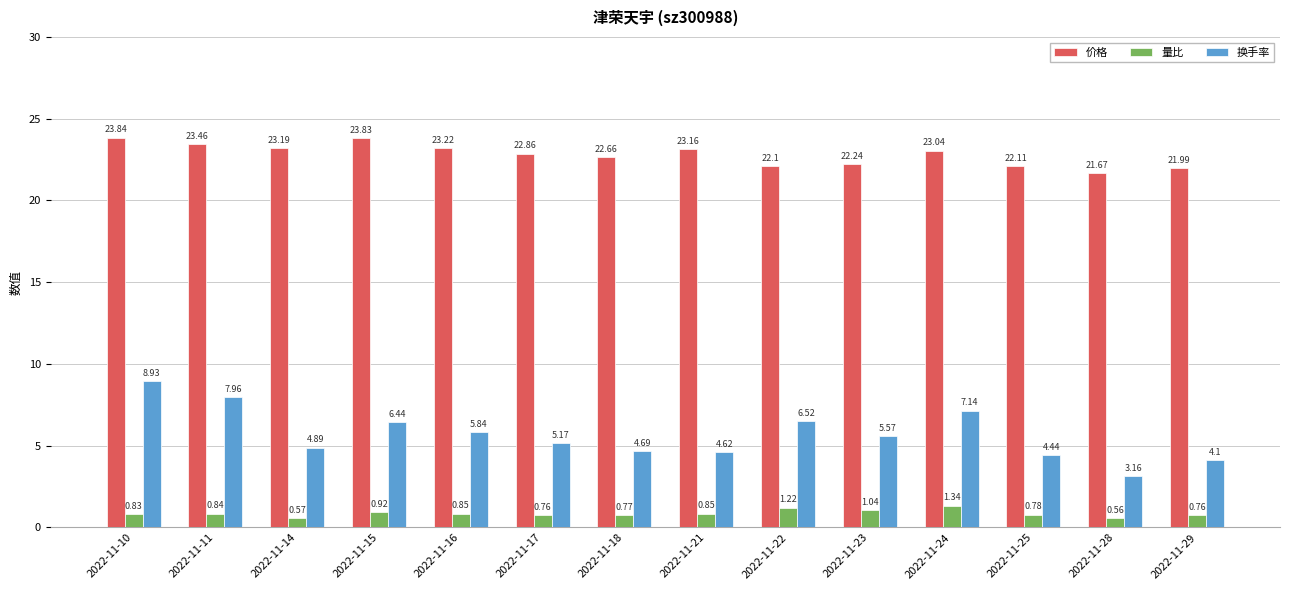

List the series in order of their peak value, highest first.

价格, 换手率, 量比